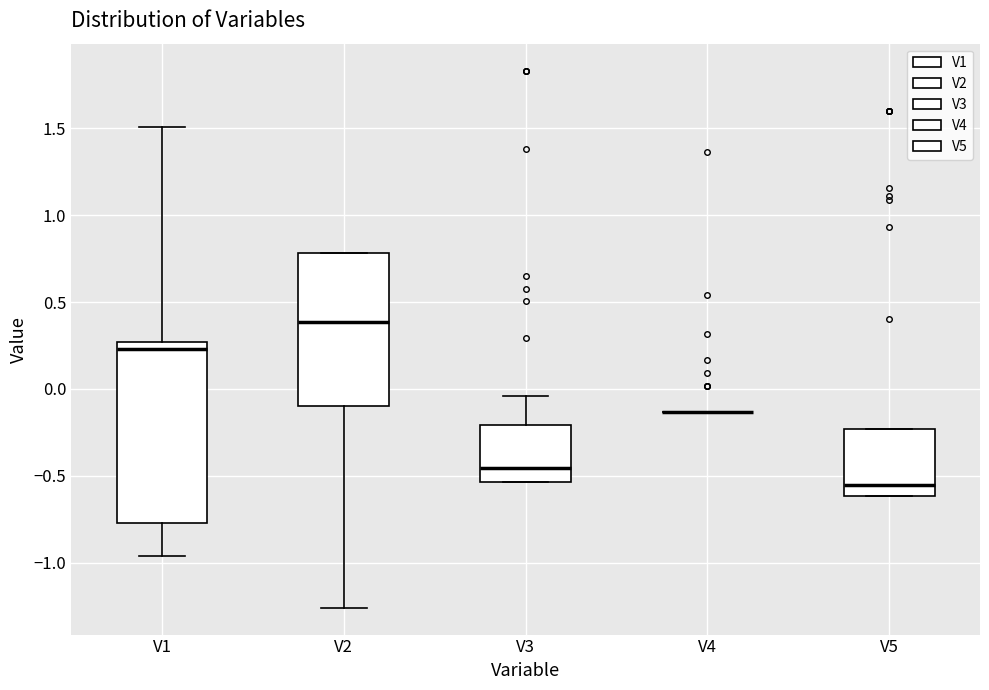

Where is the upper edge of the box for V2 on the y-axis? The values are not printed on the chart, so give them approximately, as read against the axis.

0.80